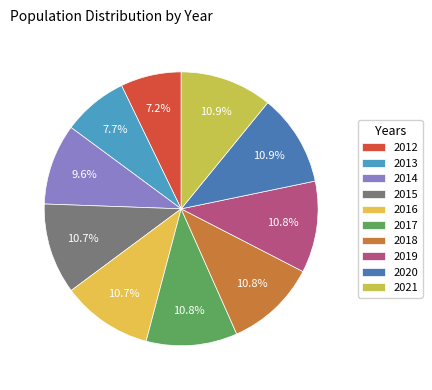

Rank the categories by value from highest to lowest.

2021, 2020, 2019, 2018, 2017, 2015, 2016, 2014, 2013, 2012